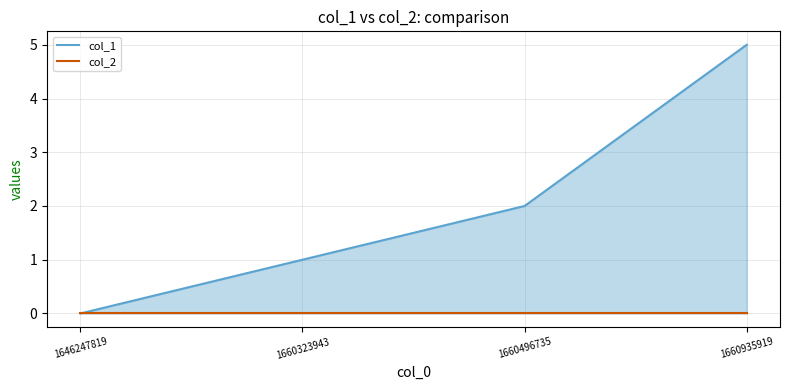

At which label does the data first exceed 2?

1660935919